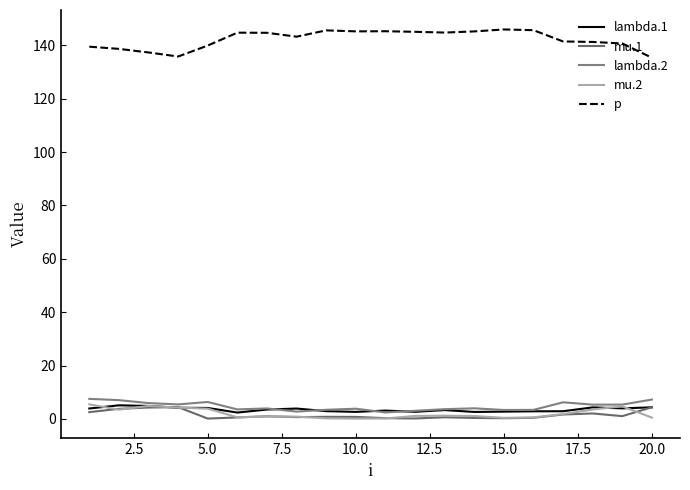

What is the lowest value of the lambda.2 series?

2.4